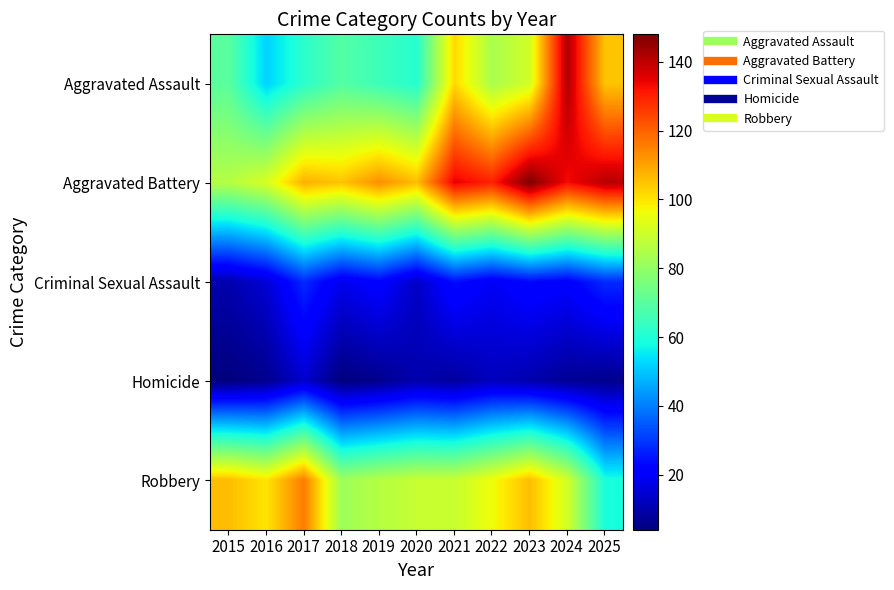

Rank the series at 2017 from highest to lowest value.

Robbery, Aggravated Battery, Aggravated Assault, Criminal Sexual Assault, Homicide